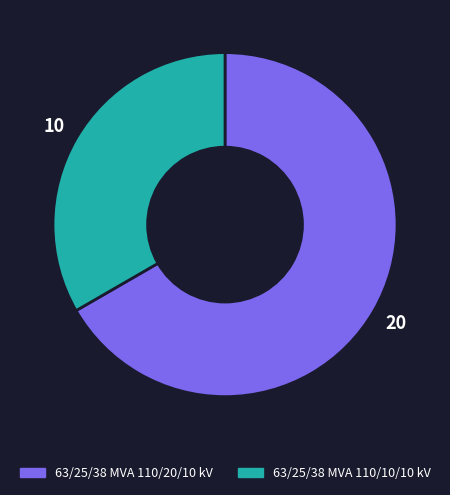

What is the largest slice in the pie chart?

63/25/38 MVA 110/20/10 kV